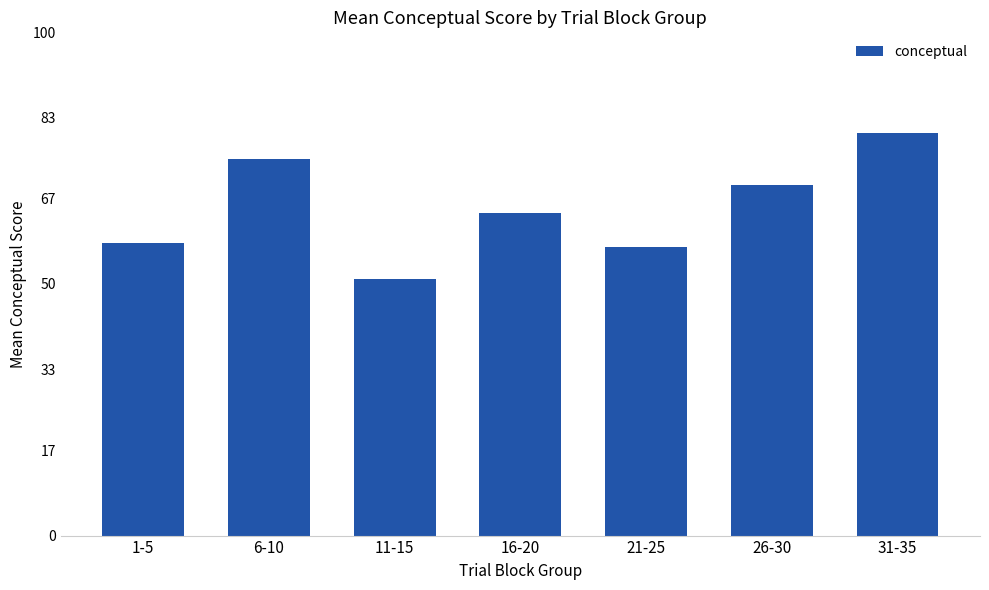

How many distinct data groups are displayed?

1